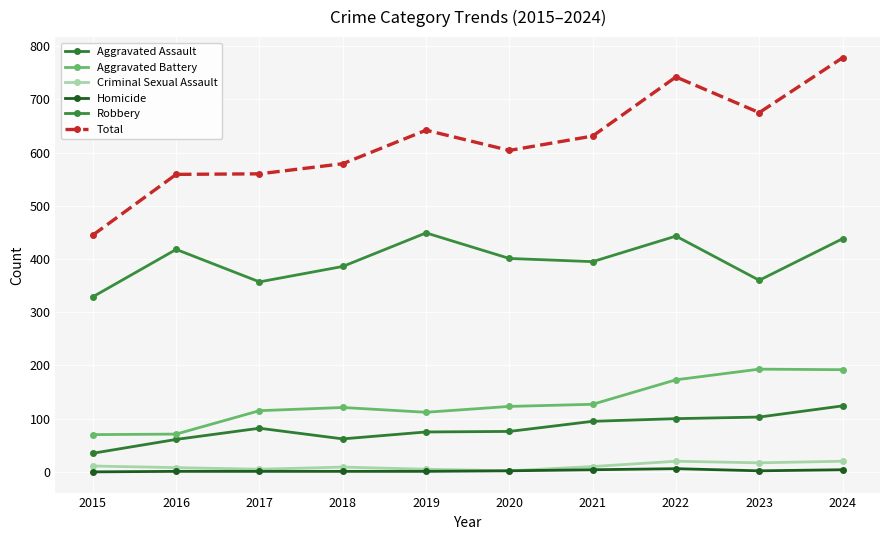

How many categories are shown in the chart?

10